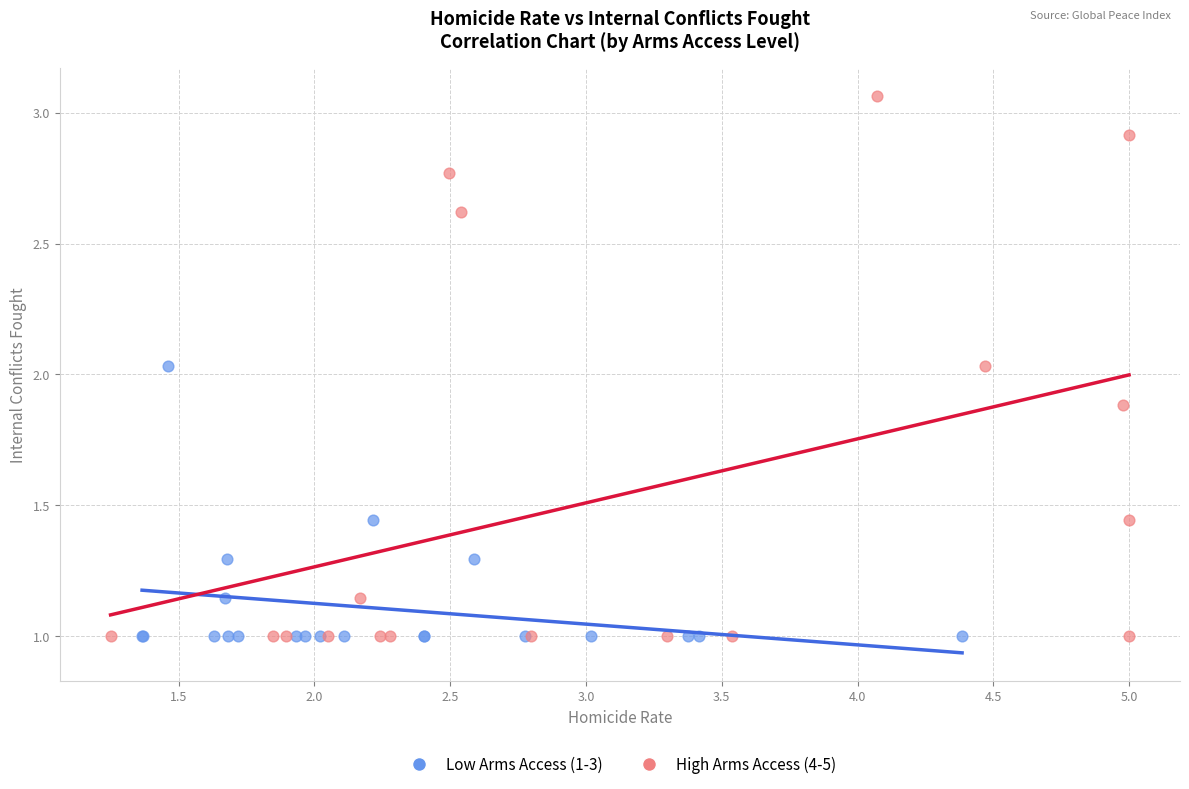

Which series contains the highest Y value?

High Arms Access (4-5)